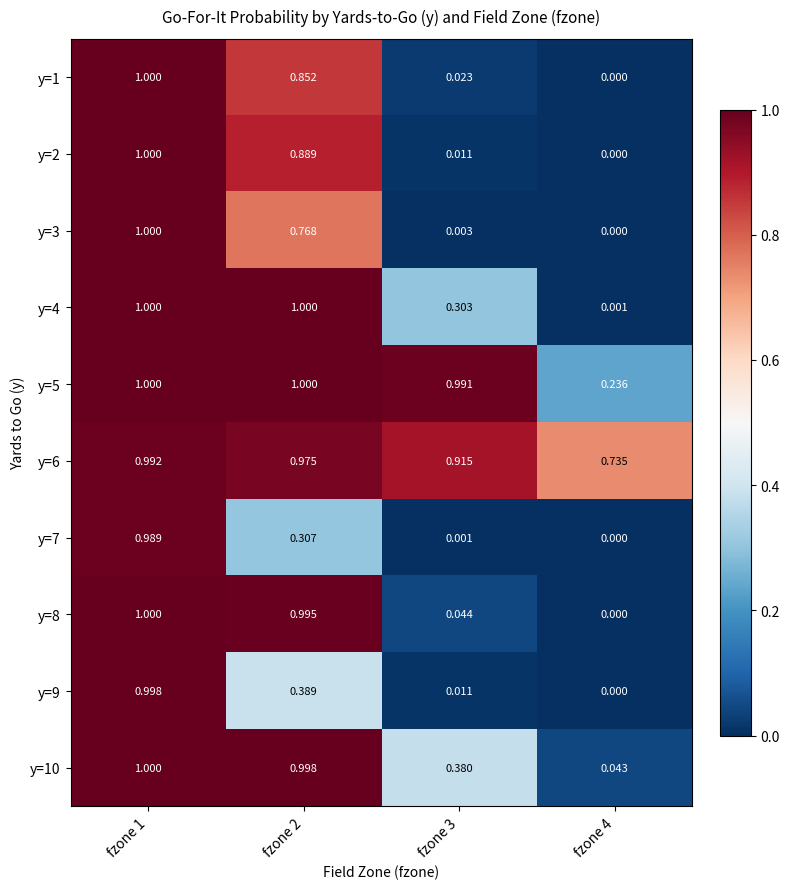

Is the value of y=7 at fzone 3 greater than the value of y=5 at fzone 1?

No